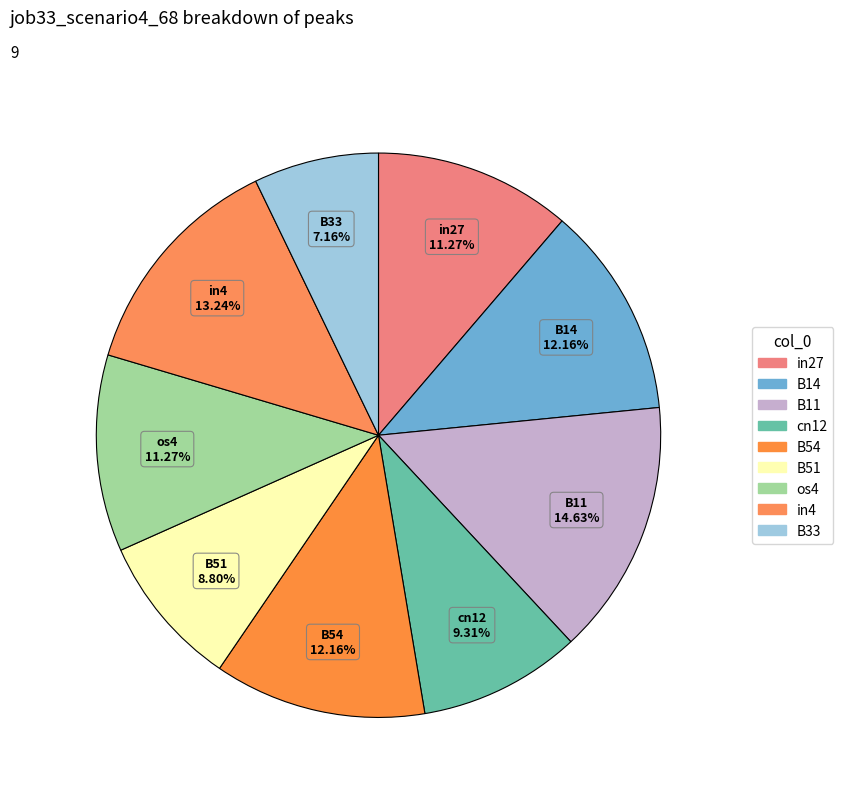

To the nearest percent, what portion does cn12 represent?

9%